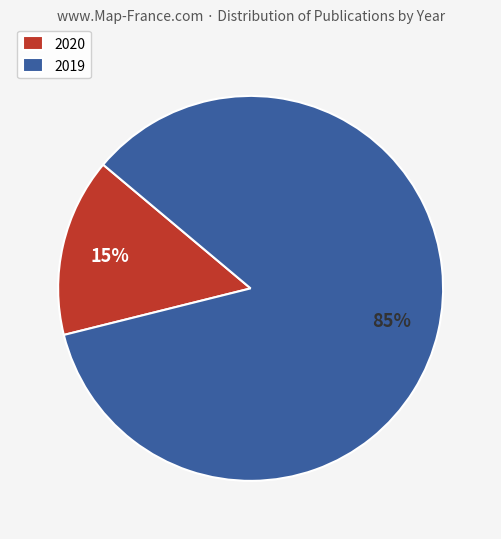

Is the sum of 2020 and 2019 greater than half?

Yes